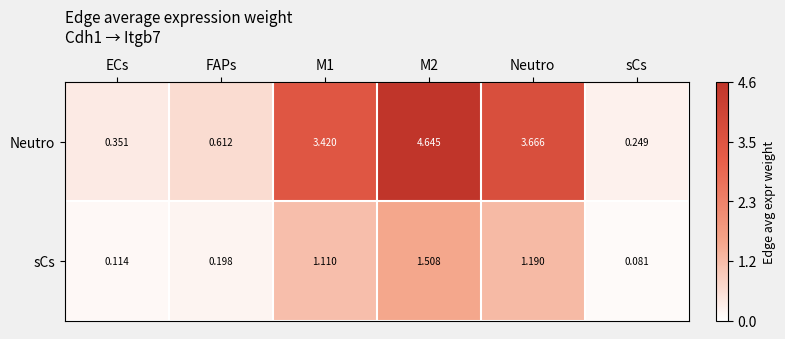

Rank the series at ECs from lowest to highest value.

sCs, Neutro